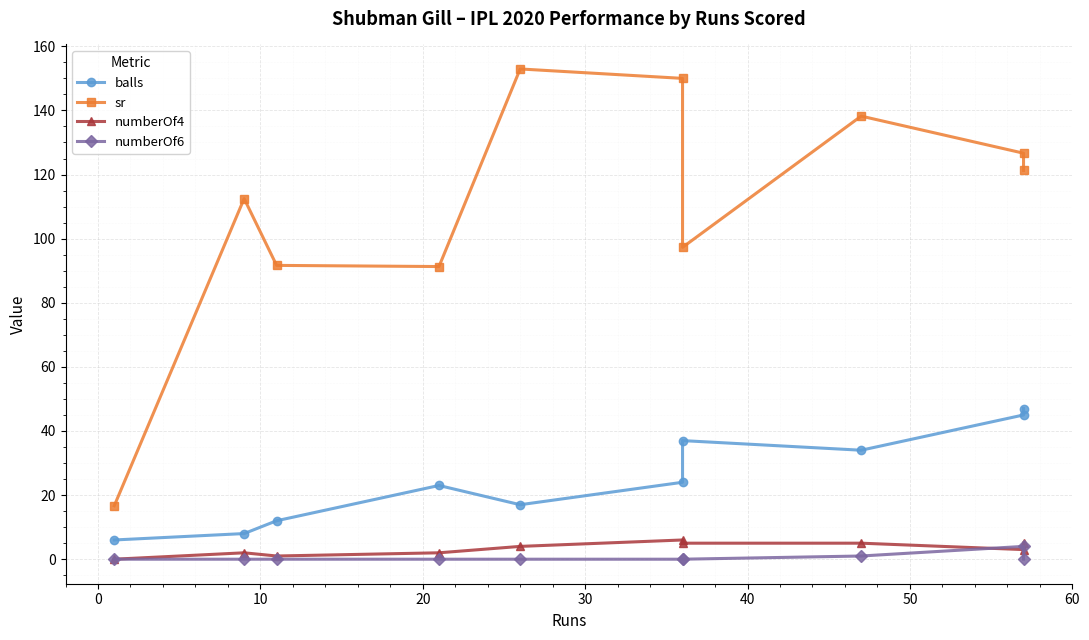

True or false: sr has more than 1 interior local peaks.

True